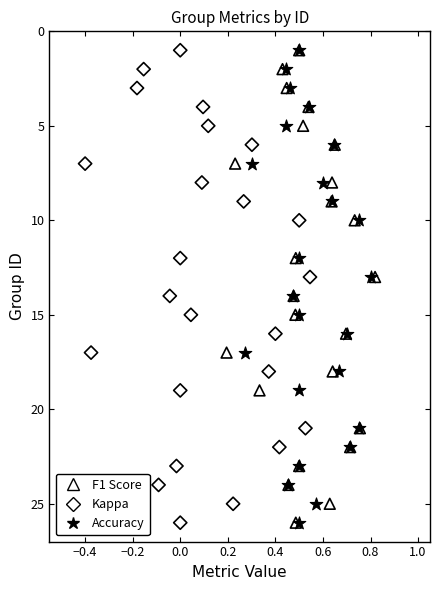

What are all the series names shown in the legend?

F1 Score, Kappa, Accuracy